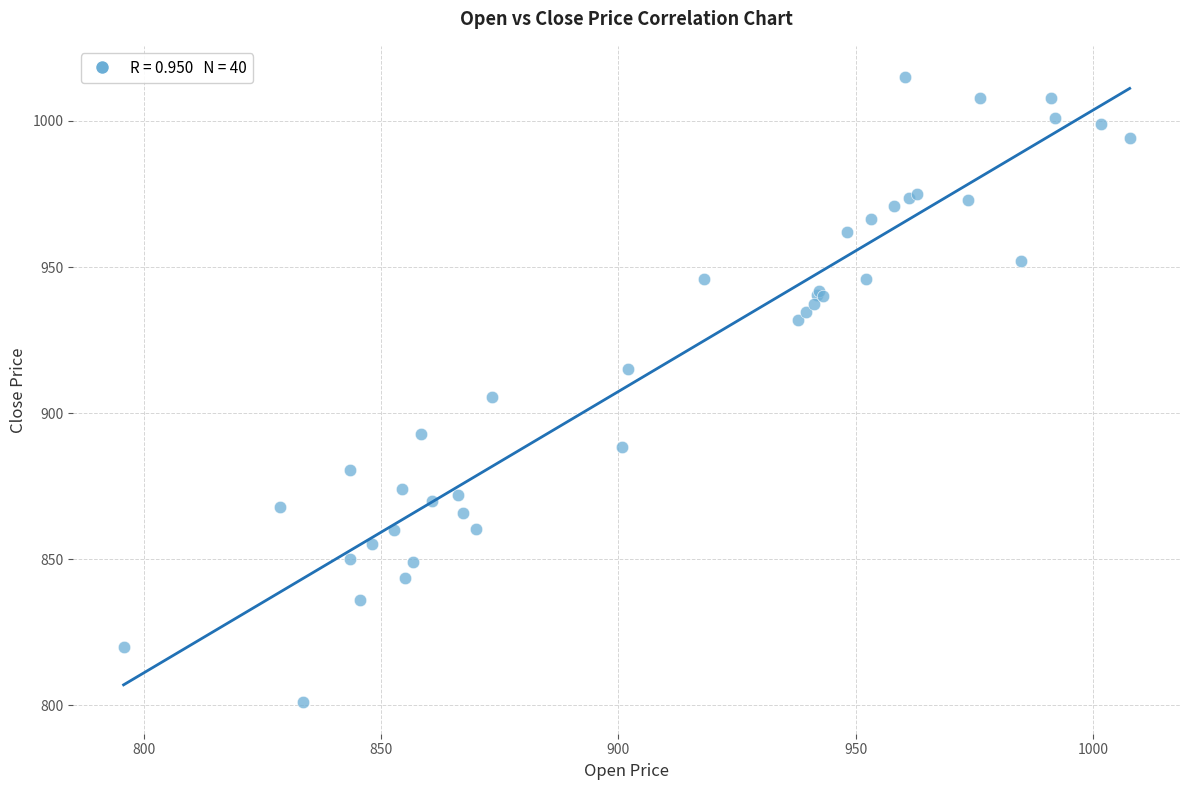

What Y value in the scatter plot is closest to 908?

905.4